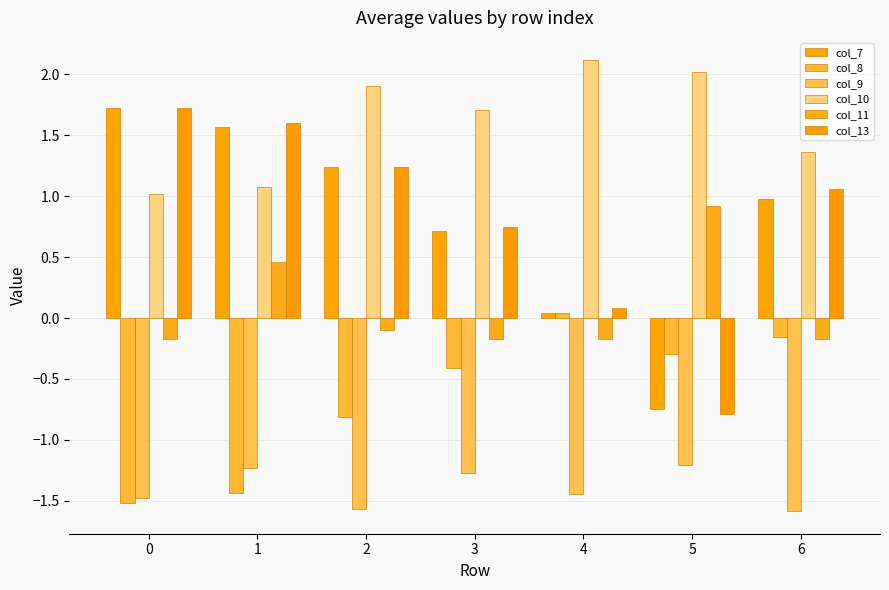

What is the difference between the highest and lowest values at 3?

3.0